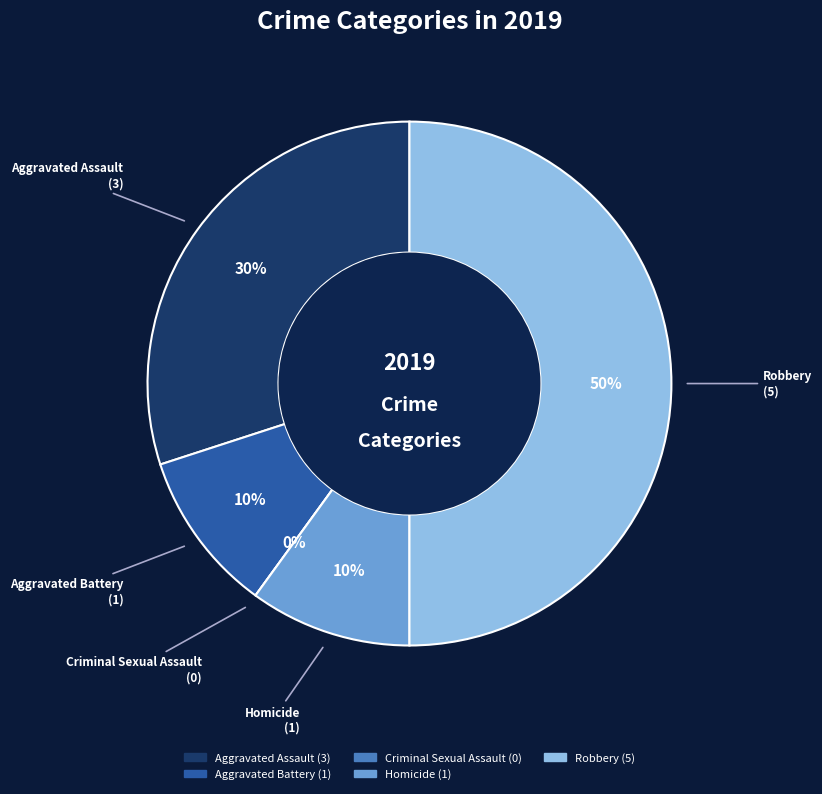

Rank the categories by value from highest to lowest.

Robbery, Aggravated Assault, Aggravated Battery, Homicide, Criminal Sexual Assault